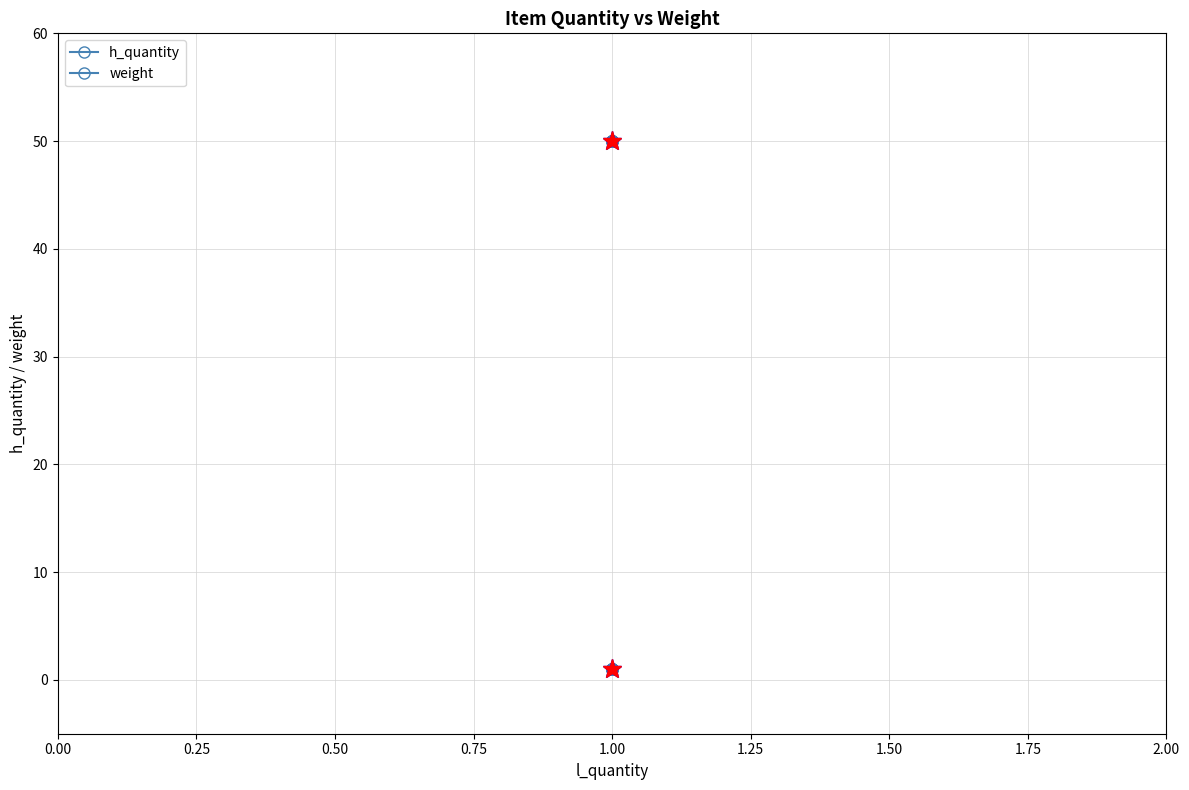

True or false: h_quantity and weight intersect in this chart.

False